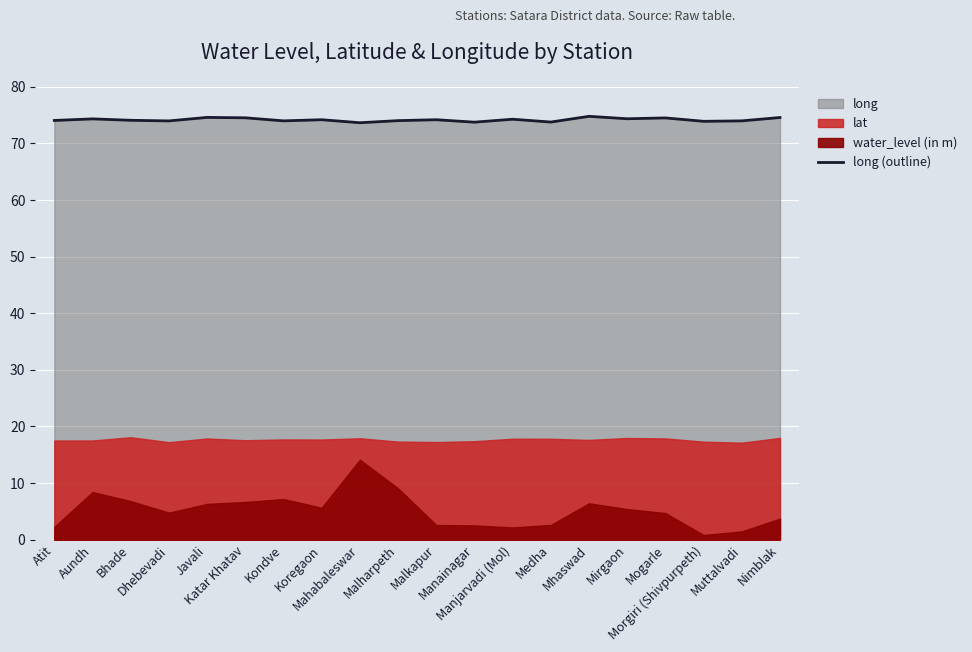

Reading left to right, list all the values displayed in this chart.

Atit=74.0	Aundh=74.3	Bhade=74.1	Dhebevadi=74.0	Javali=74.6	Katar Khatav=74.5	Kondve=74.0	Koregaon=74.2	Mahabaleswar=73.7	Malharpeth=74.0	Malkapur=74.2	Manainagar=73.8	Manjarvadi (Mol)=74.3	Medha=73.8	Mhaswad=74.8	Mirgaon=74.3	Mogarle=74.5	Morgiri (Shivpurpeth)=73.9	Muttalvadi=74.0	Nimblak=74.6